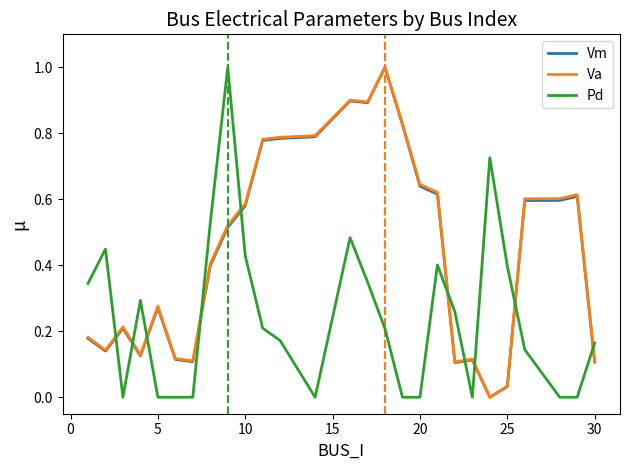

What is the greatest value displayed?

1.0